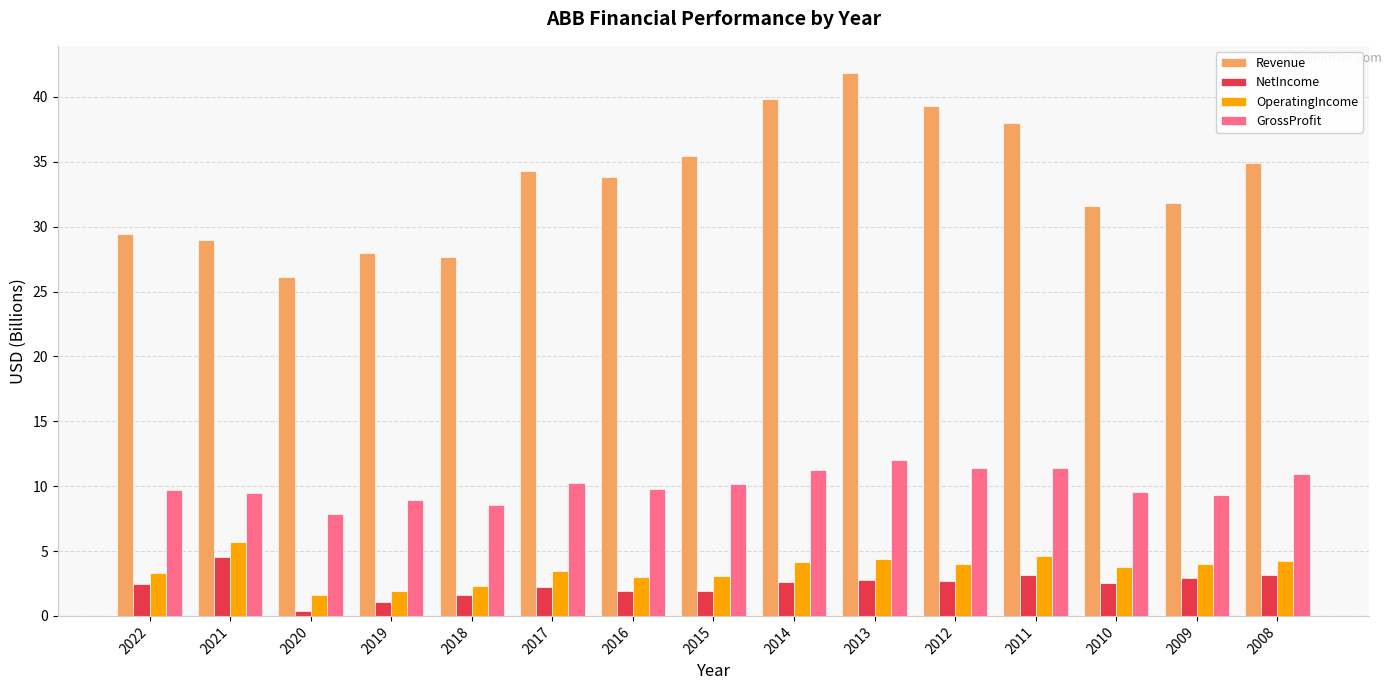

What is the difference between the highest and lowest values at 2017?

32.1